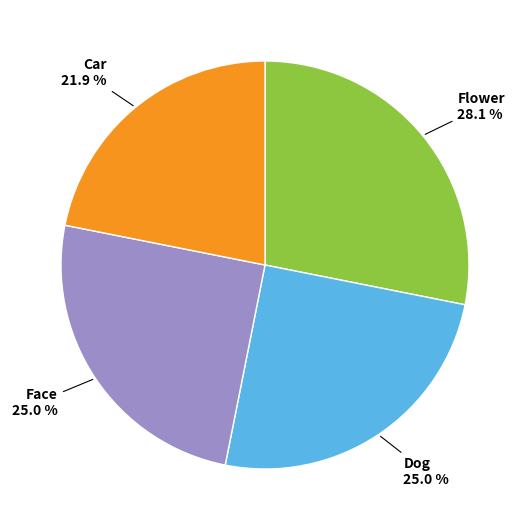

Does any single category account for the majority?

No